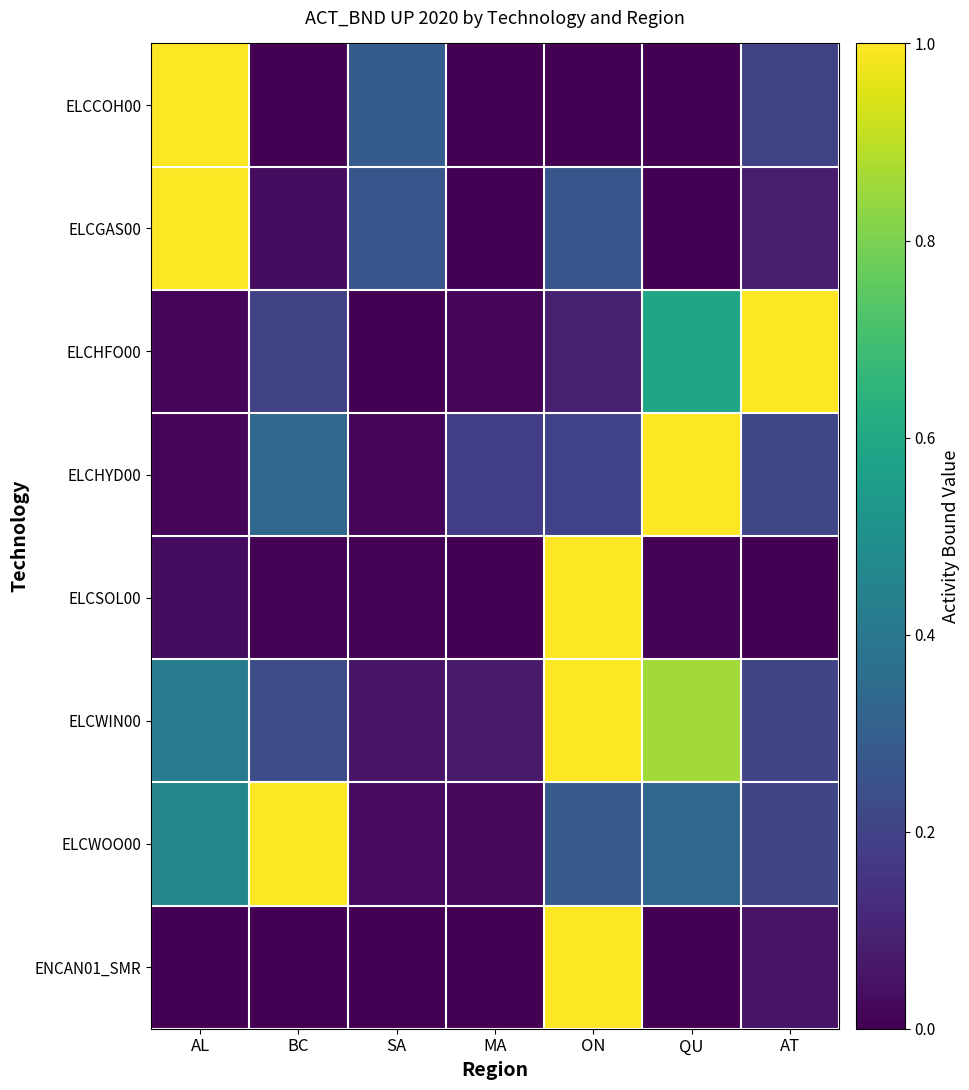

At which category is the sum across all series the highest?

ON